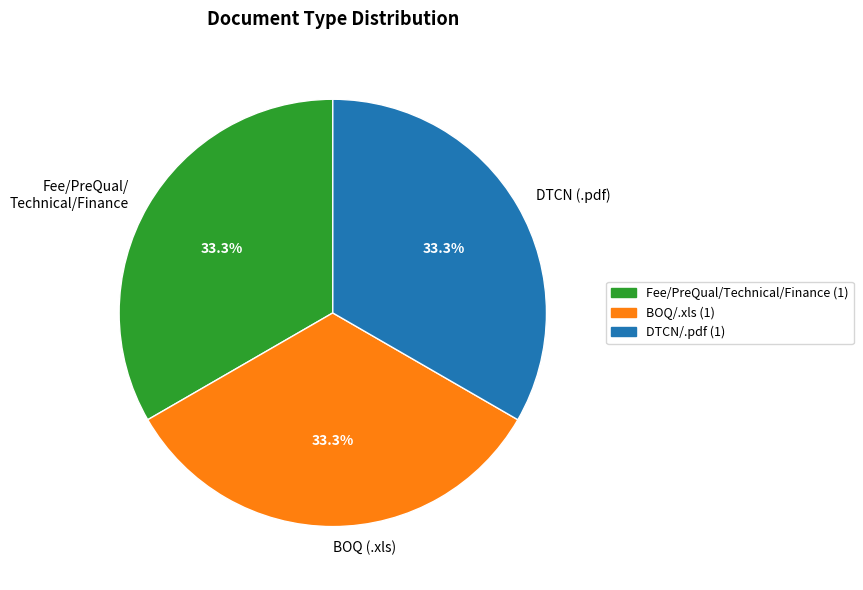

What portion of the pie excludes BOQ (.xls)?

66.7%